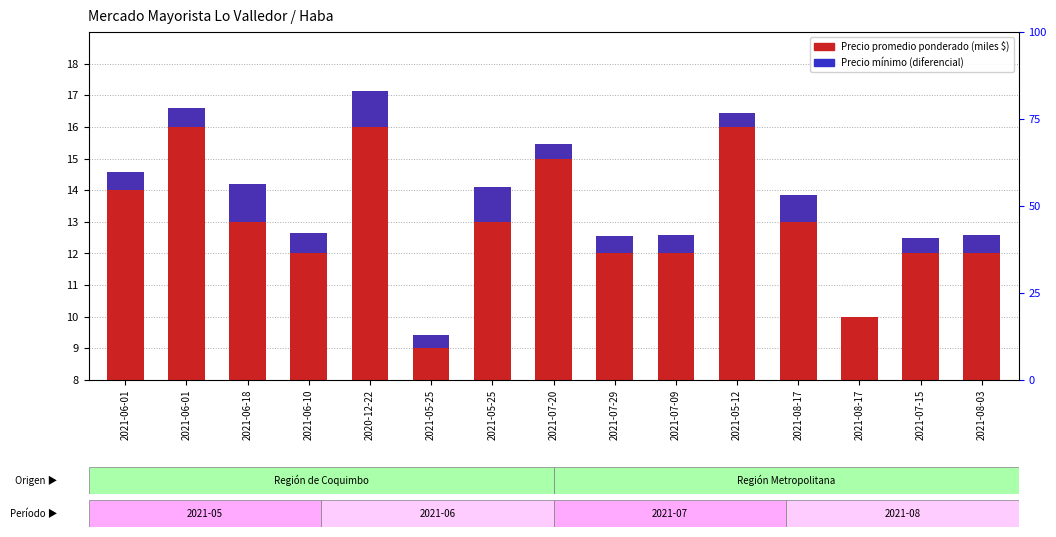

At 2021-07-20, list the series in order from largest to smallest.

Precio promedio ponderado, Precio mínimo